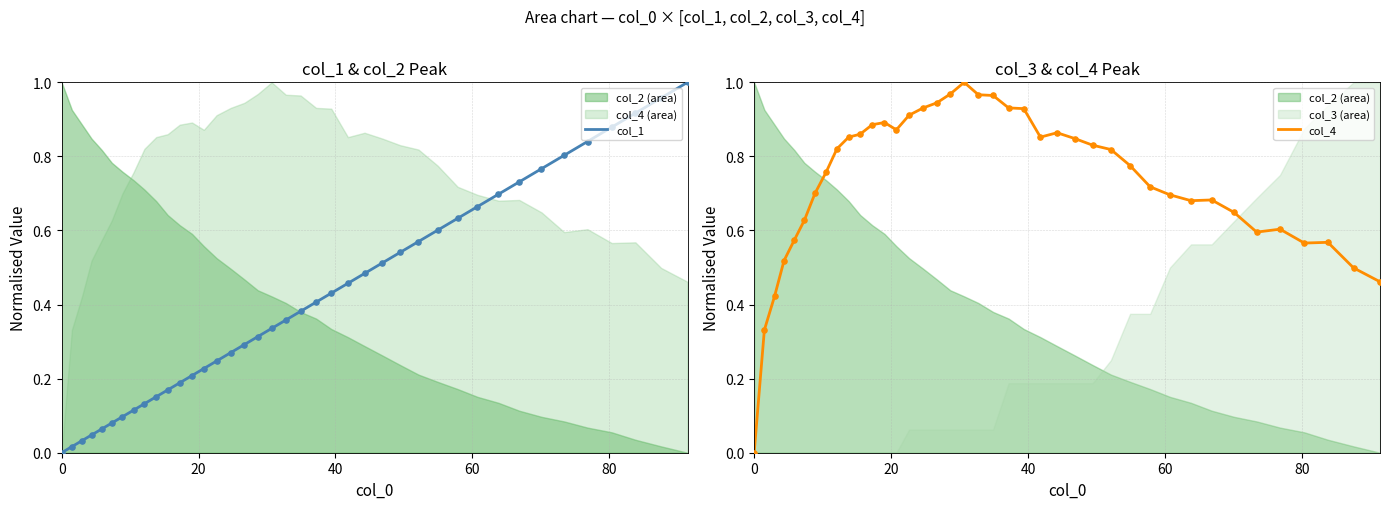

Which series has the largest total across all categories?

col_4